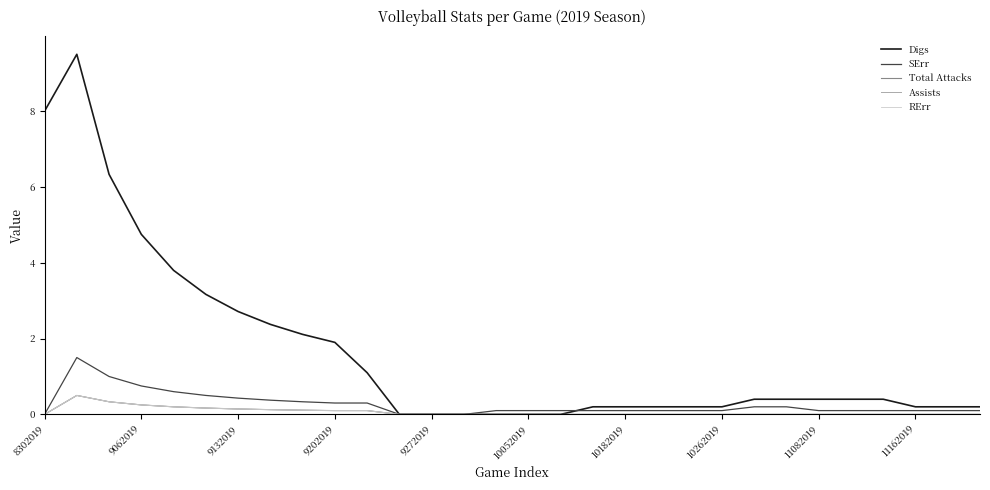

At which category does the chart reach its minimum across all series?

11